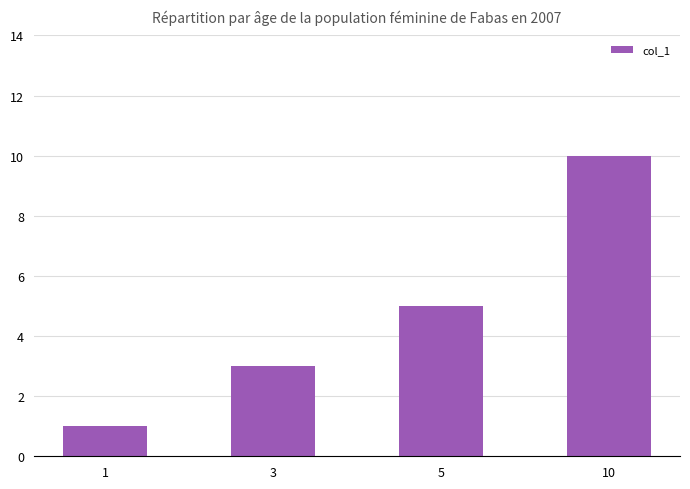

Rank the categories by value from highest to lowest.

10, 5, 3, 1